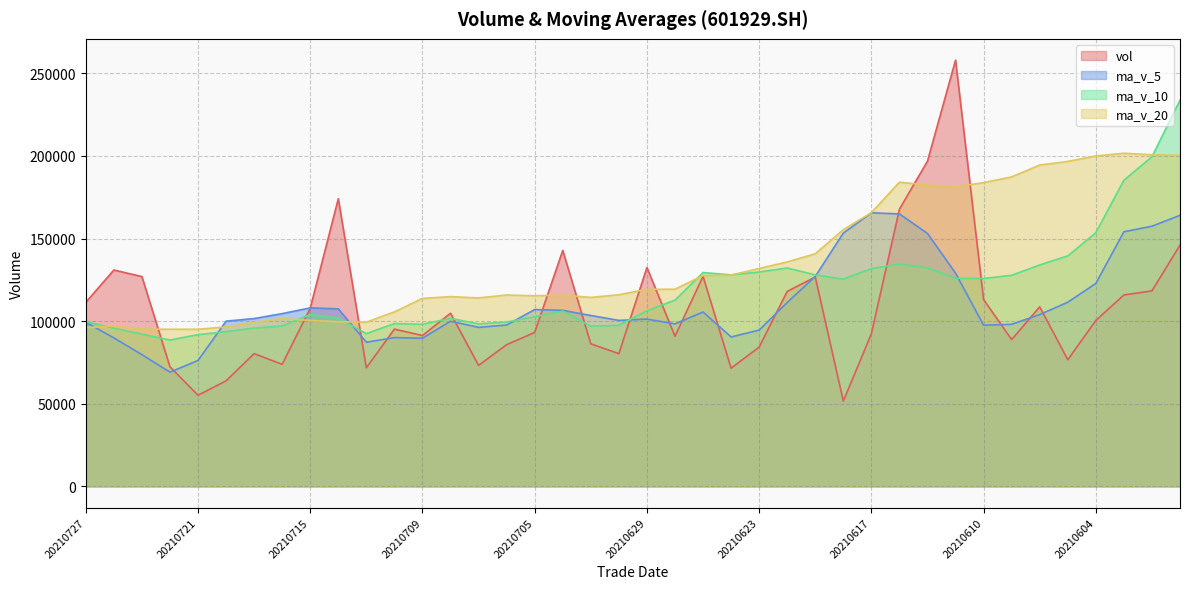

What is the total value across all series at 20210723?

393927.5